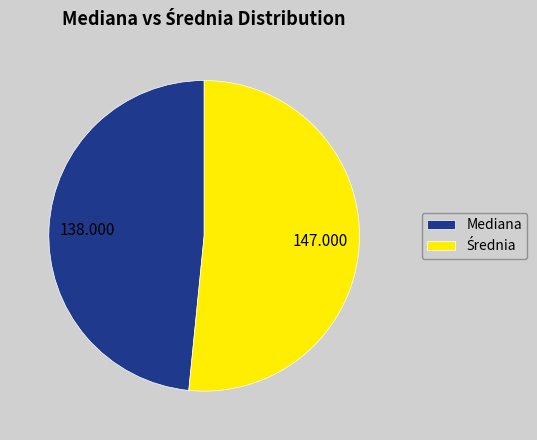

Is Mediana the majority of the pie?

No